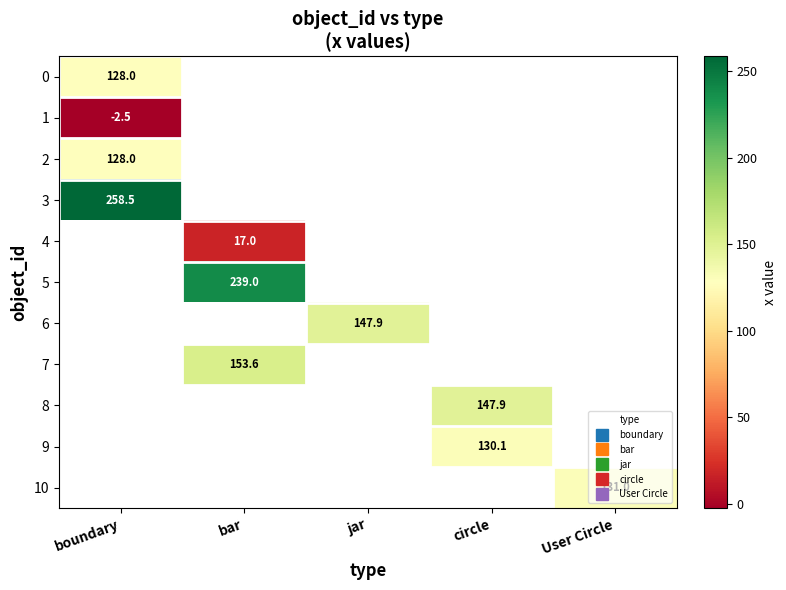

What is the smallest value displayed?

-2.5